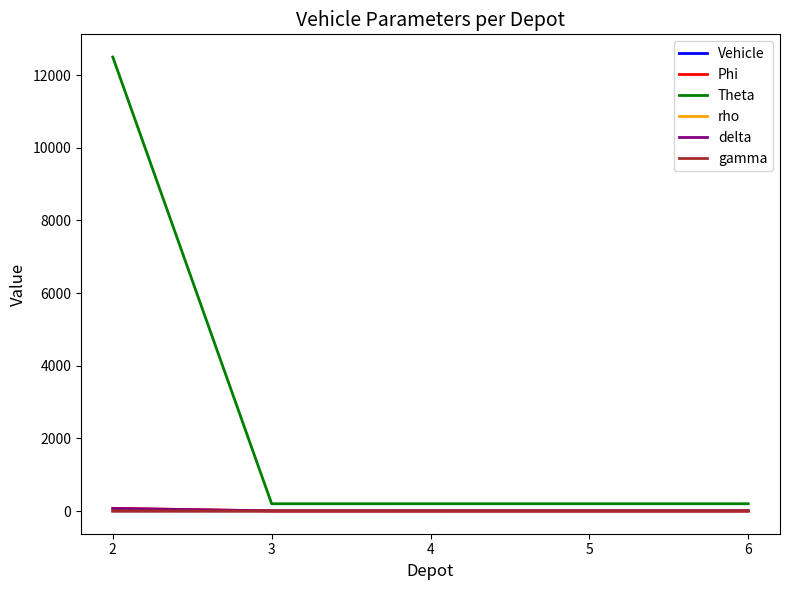

At which category does the chart reach its peak across all series?

2